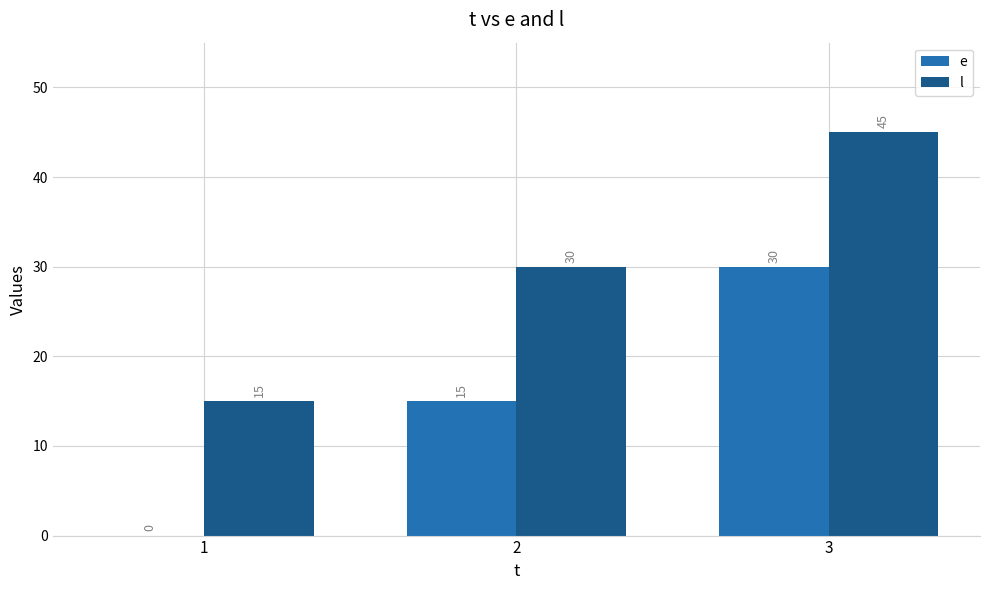

What is the maximum value shown in the chart?

45